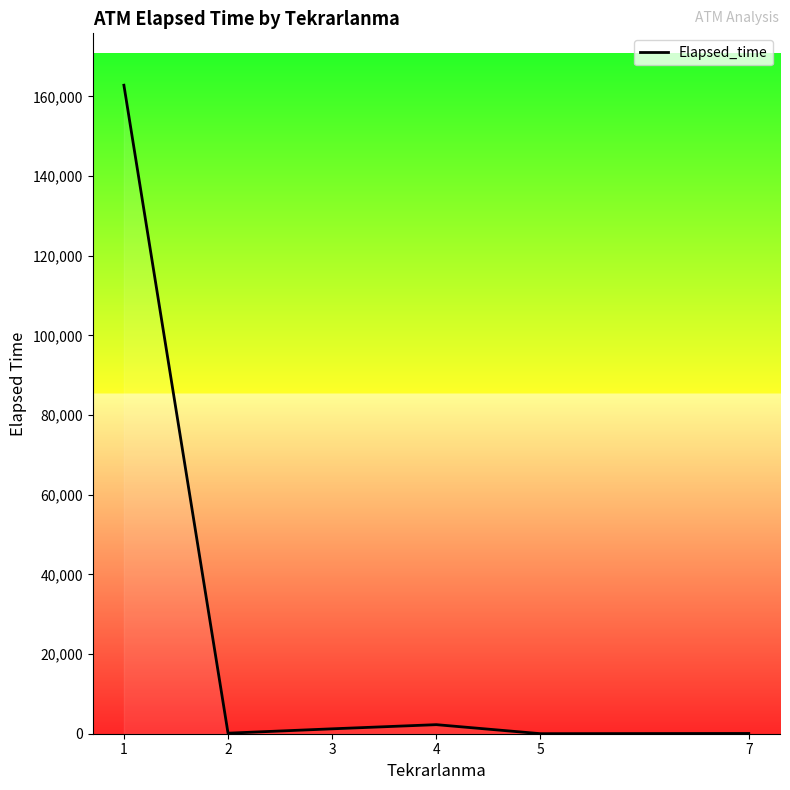

The value at 1 is 162785. True or false?

True